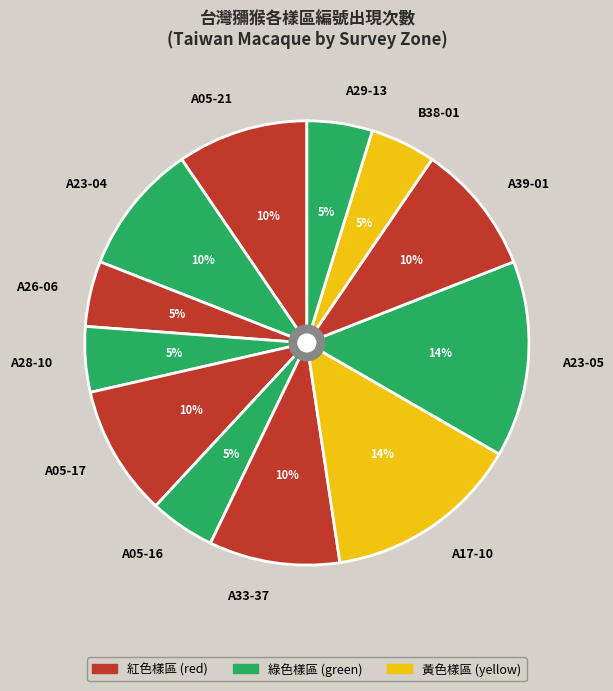

How many slices are in this pie chart?

12